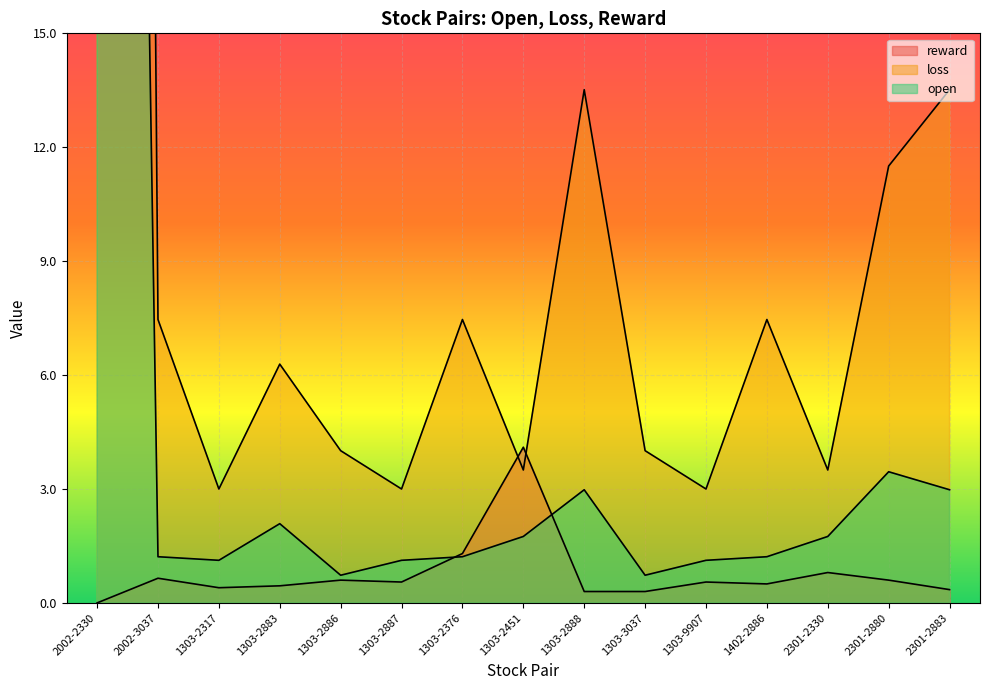

At 2301-2883, list the series in order from smallest to largest.

reward, open, loss